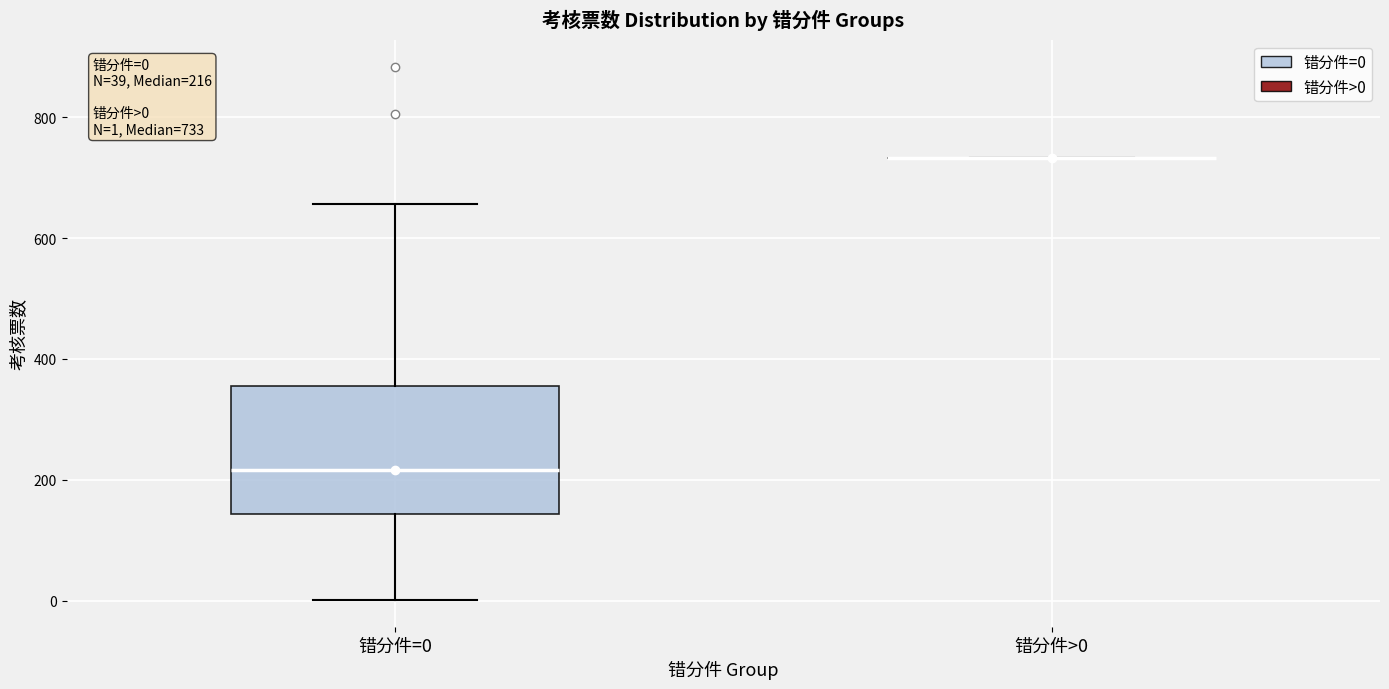

Which box is the tallest, from its lower edge to its upper edge?

错分件=0